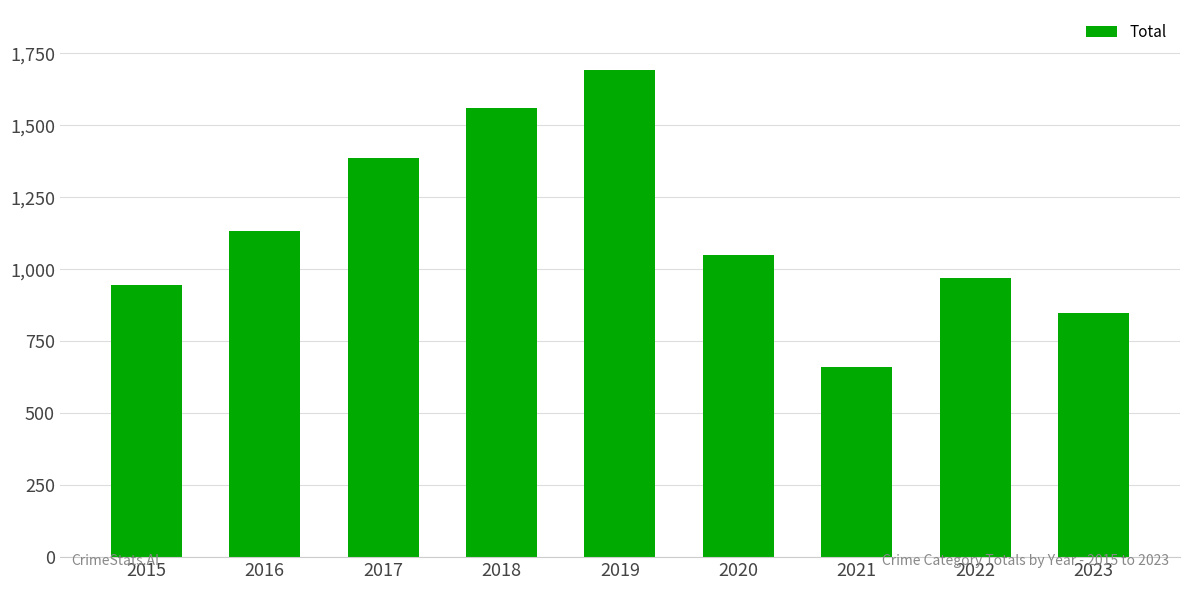

At which label does the data first exceed 1048?

2016